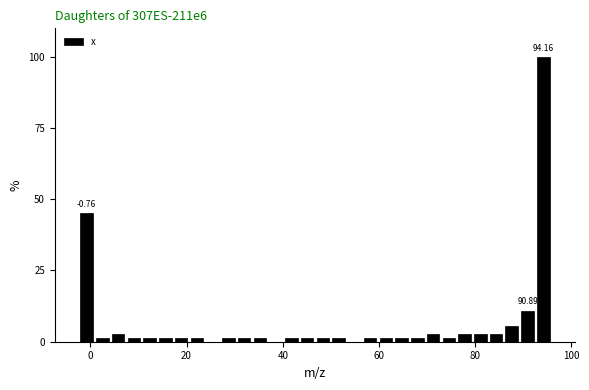

Around what value on the x-axis is the tallest bar? Give the approximate position of its centre, as read against the axis.

94